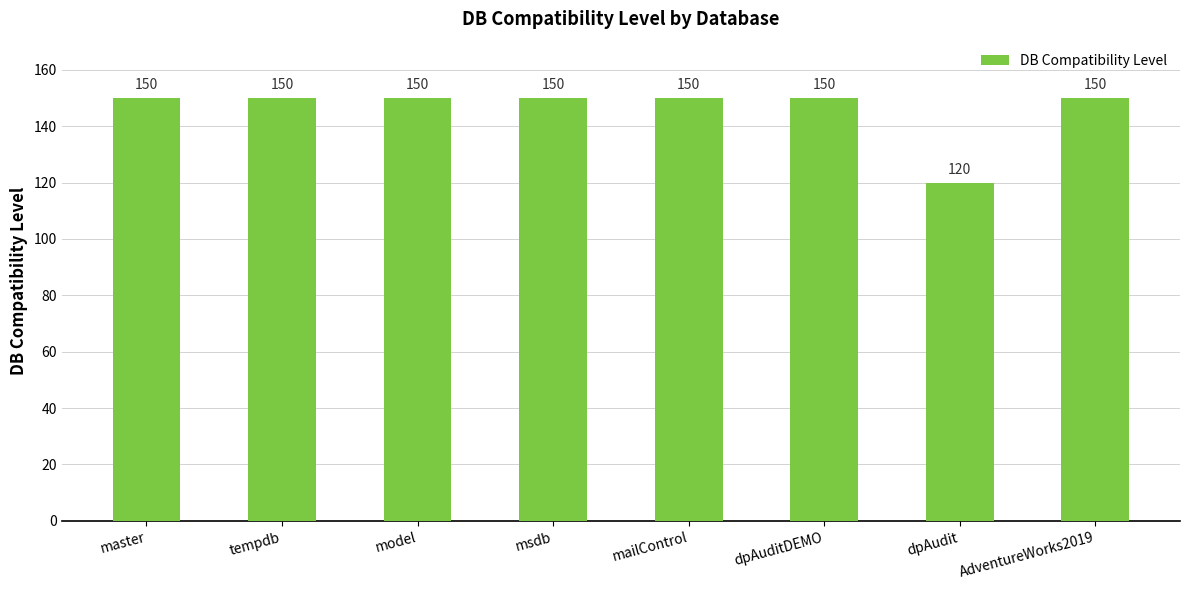

What position from the right is dpAudit?

2